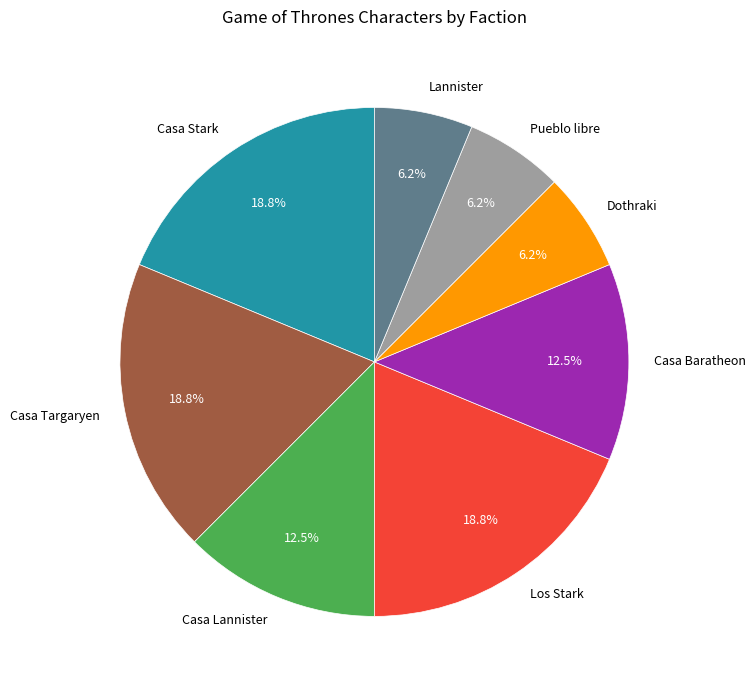

Approximately how many times larger is the value at Lannister compared to Casa Stark?

0.3